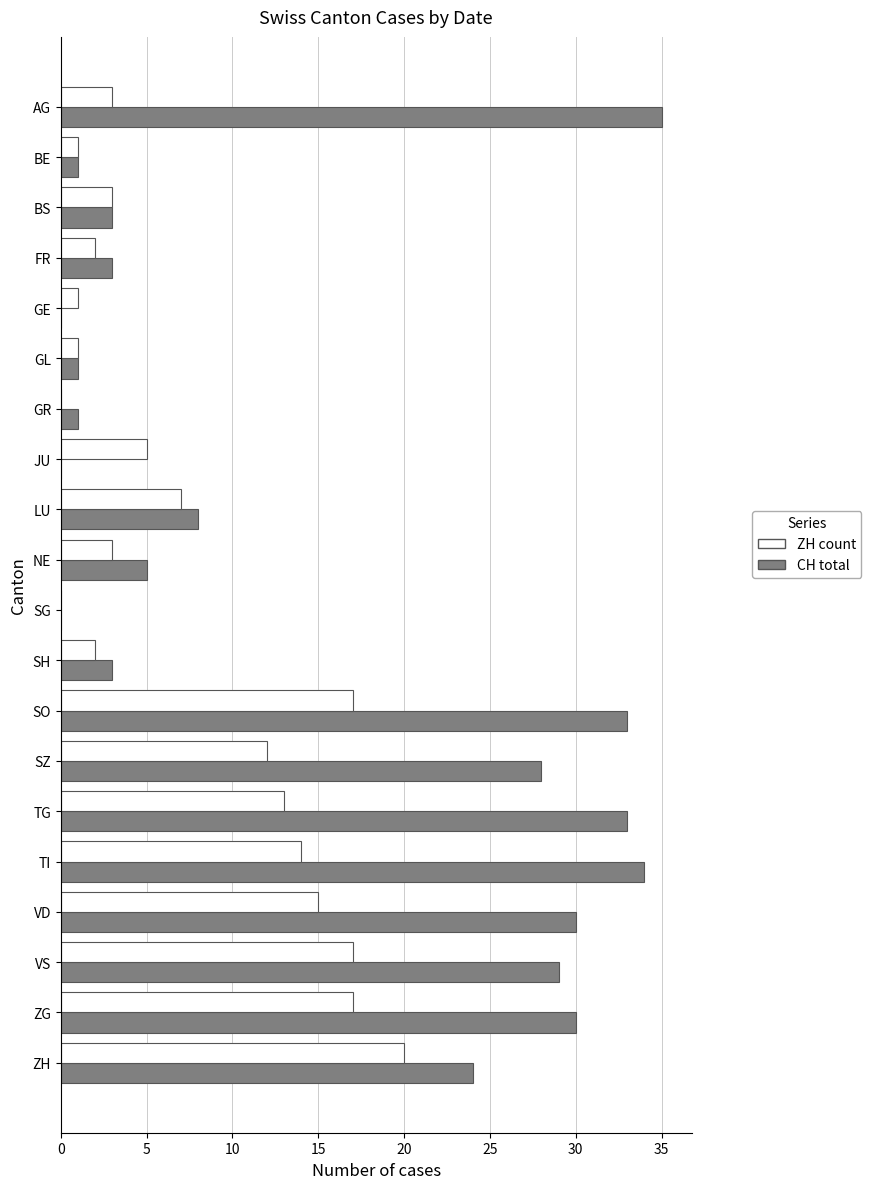

What is the sum of all ZH count values?

153